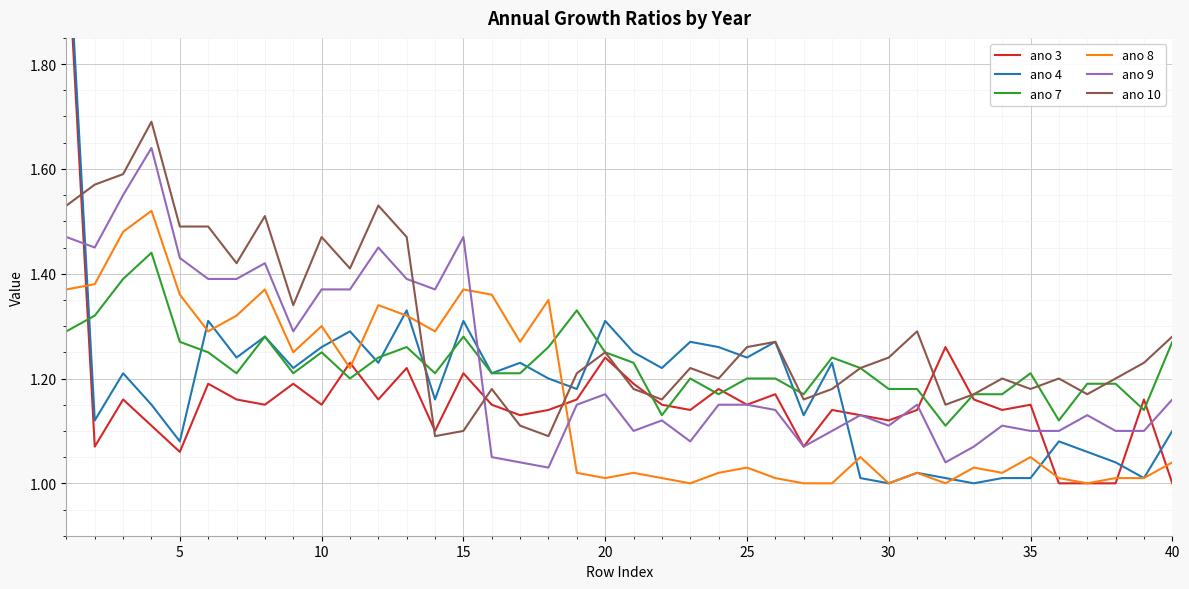

Which series ends up on top after the final intersection of ano 10 and ano 9?

ano 10